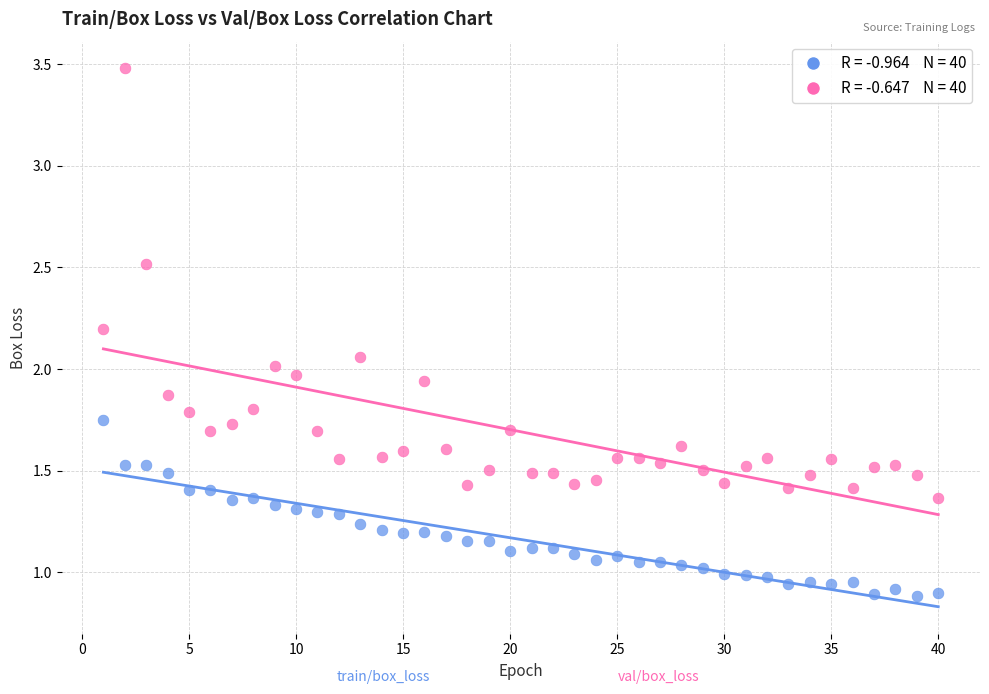

Across all data points, what is the range of X values (max minus min)?

39.0